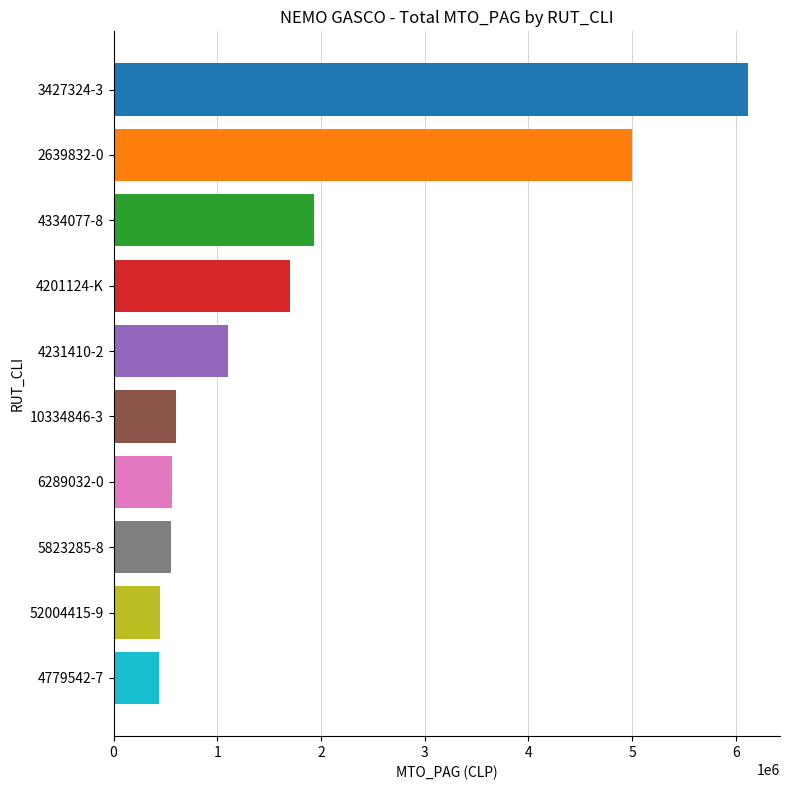

What is the sum of all values?

18461900